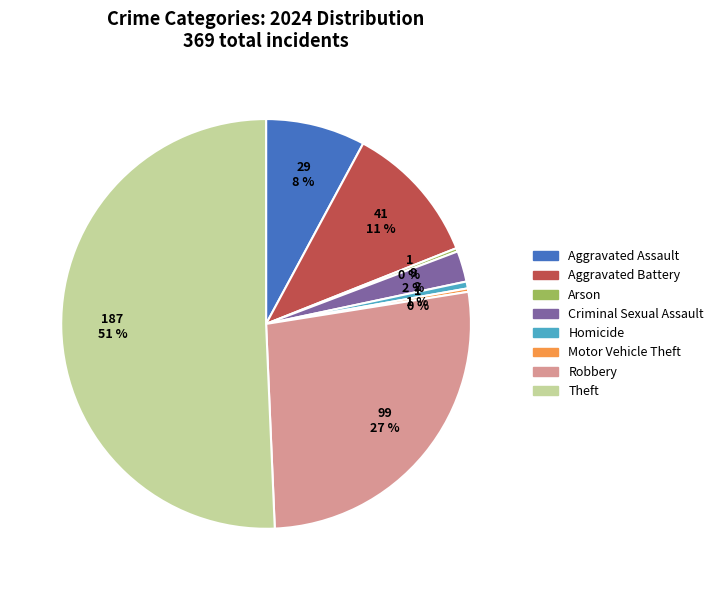

What percentage is the Criminal Sexual Assault slice, to the nearest percent?

2%